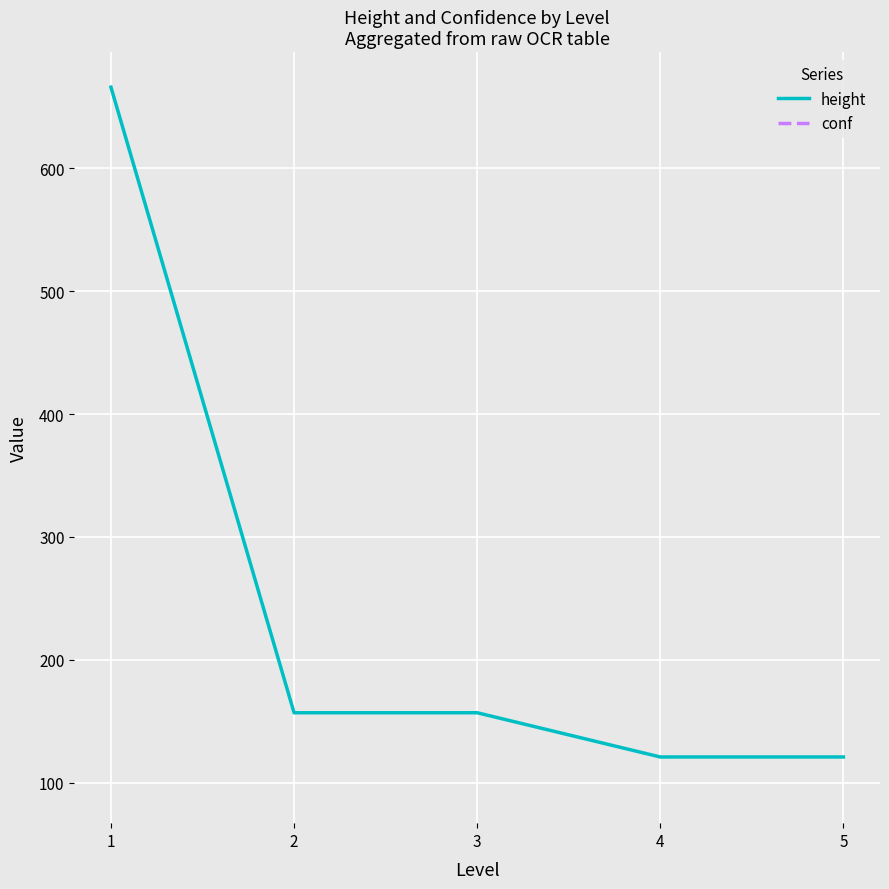

How many data points does each series have?

5